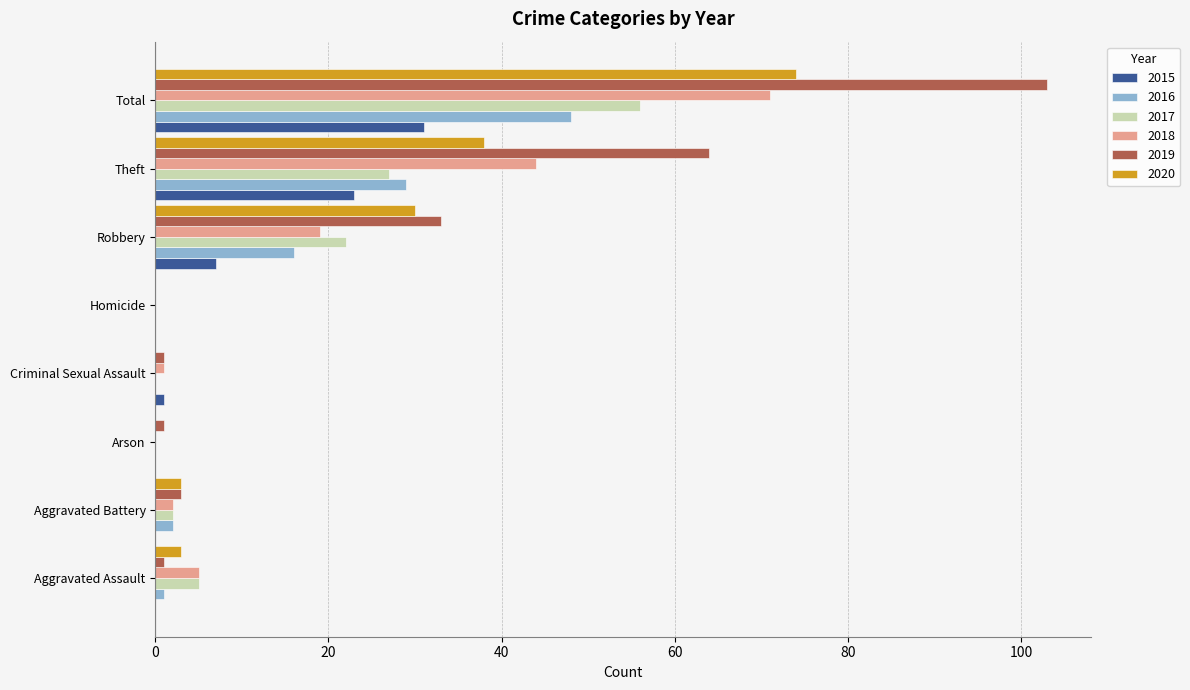

Between Robbery and Total, which series saw the biggest shift?

2019